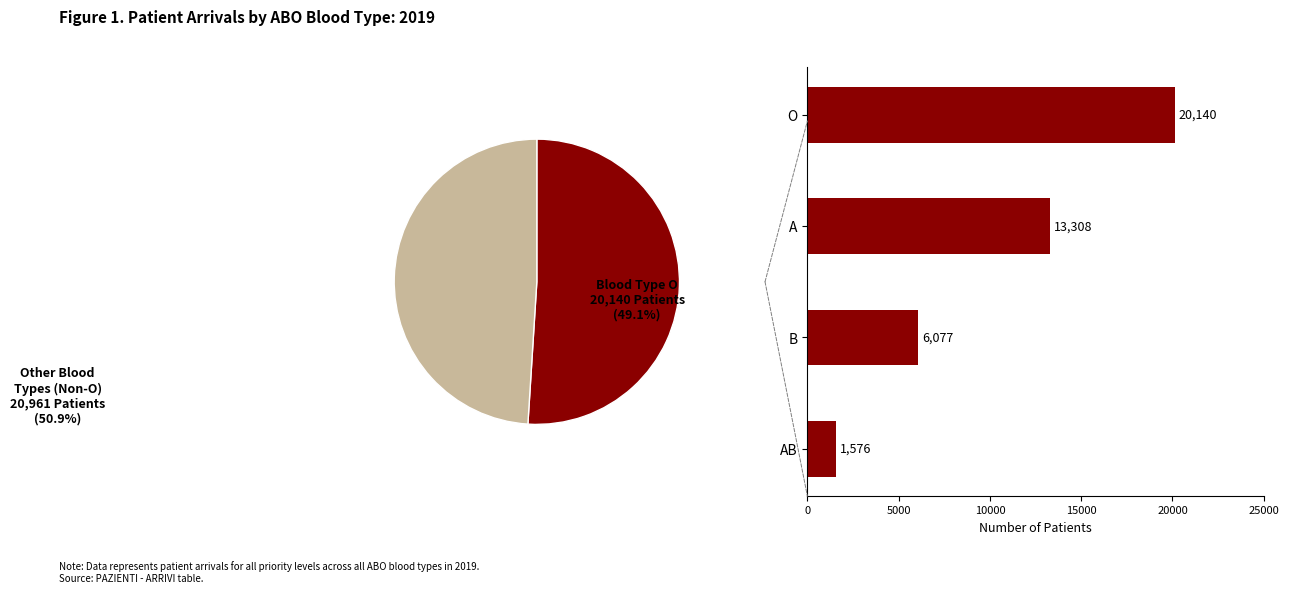

Does A represent more than half of the total?

No